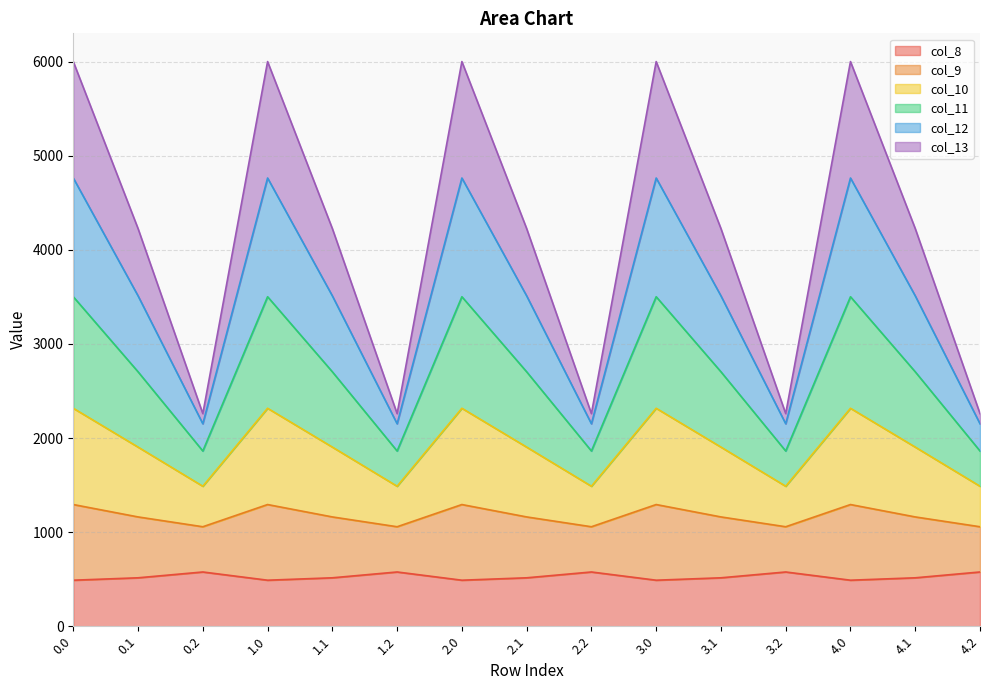

What are all the series names shown in the legend?

col_8, col_9, col_10, col_11, col_12, col_13